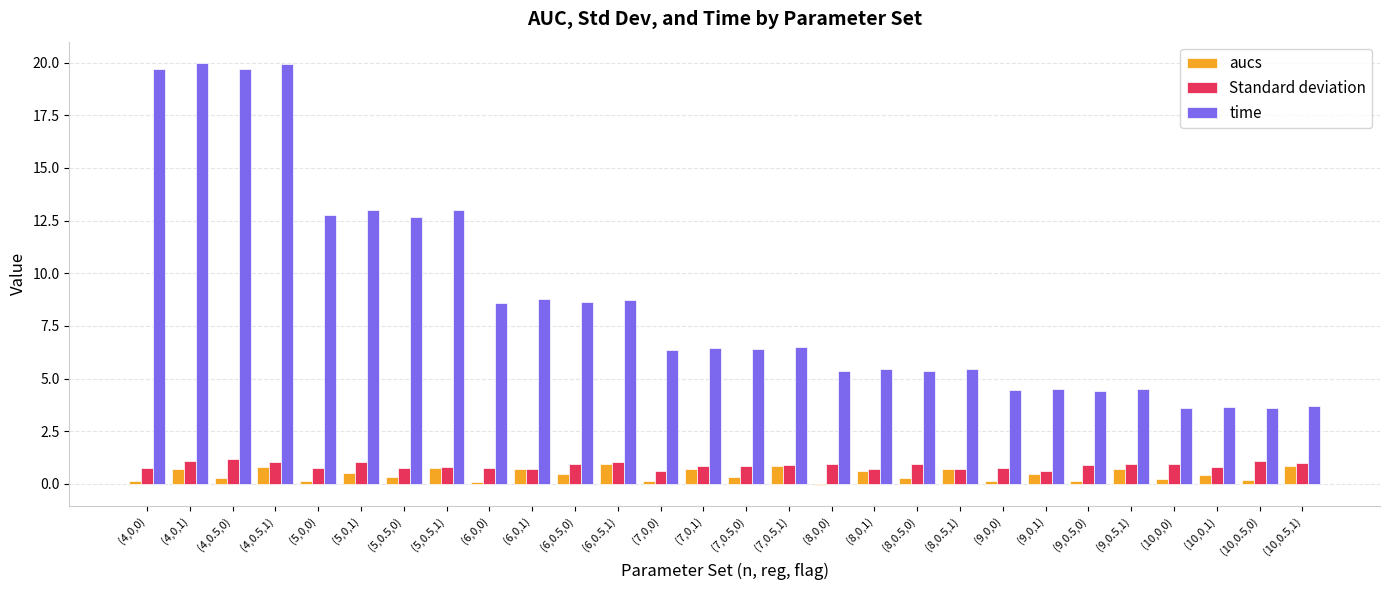

At which label does time first exceed 6?

(4,0,0)